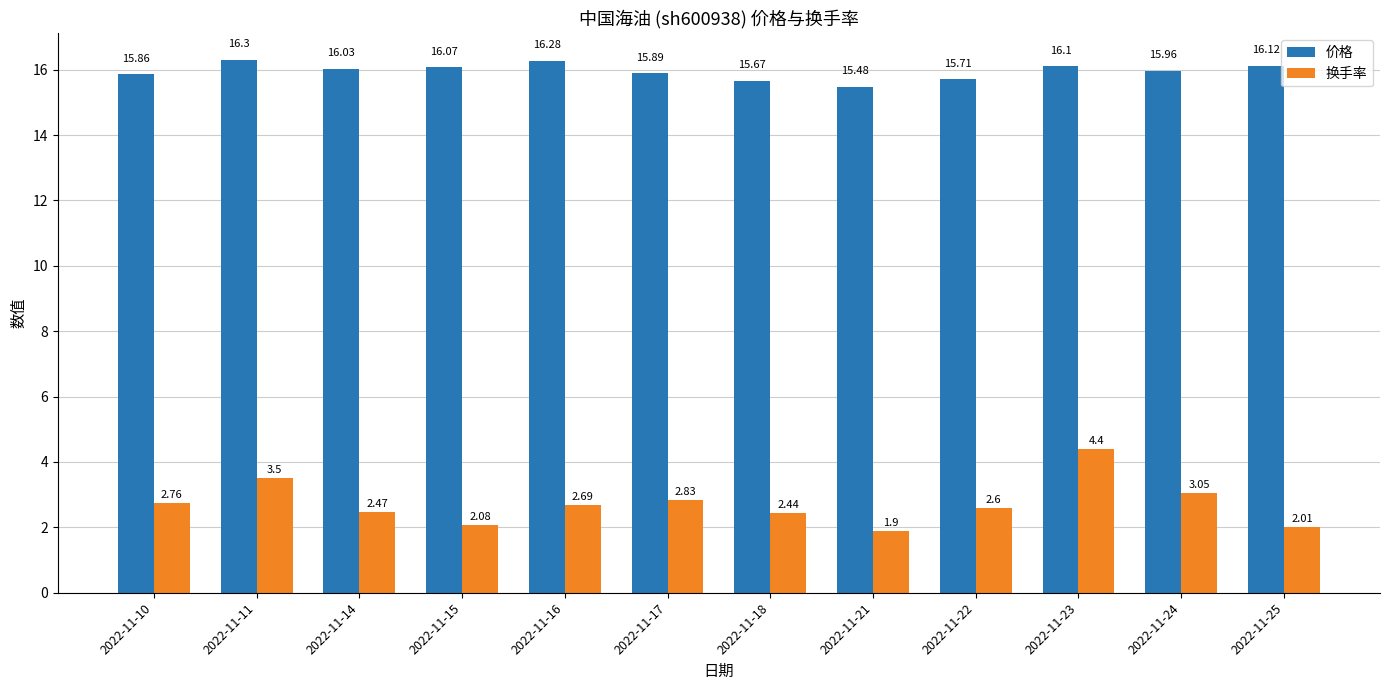

How many series are shown in this chart?

2